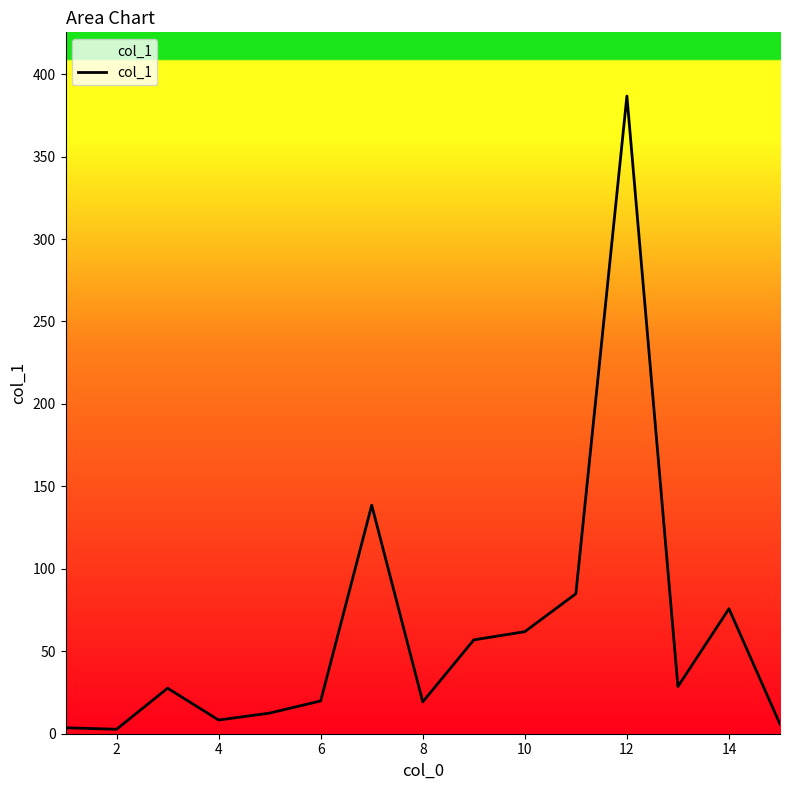

What is the maximum value shown in the chart?

386.7